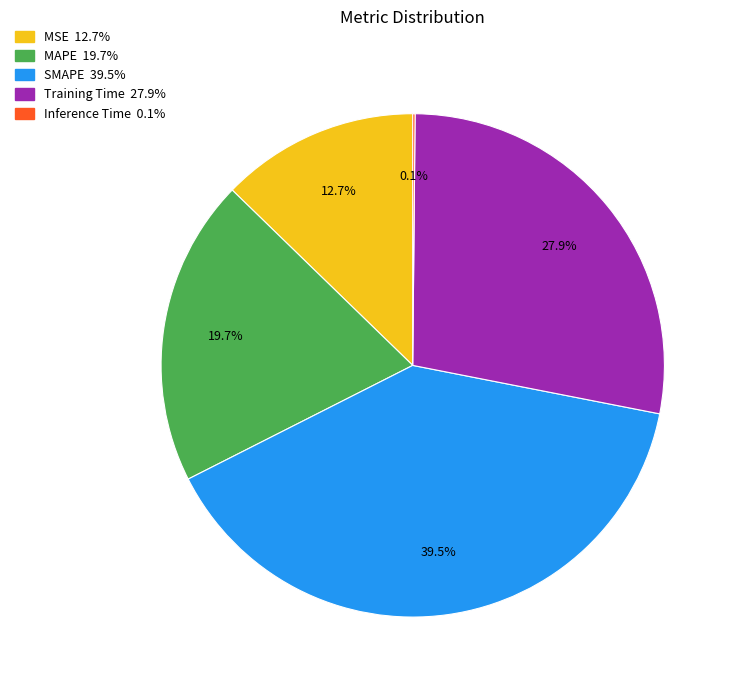

What is the largest slice in the pie chart?

SMAPE